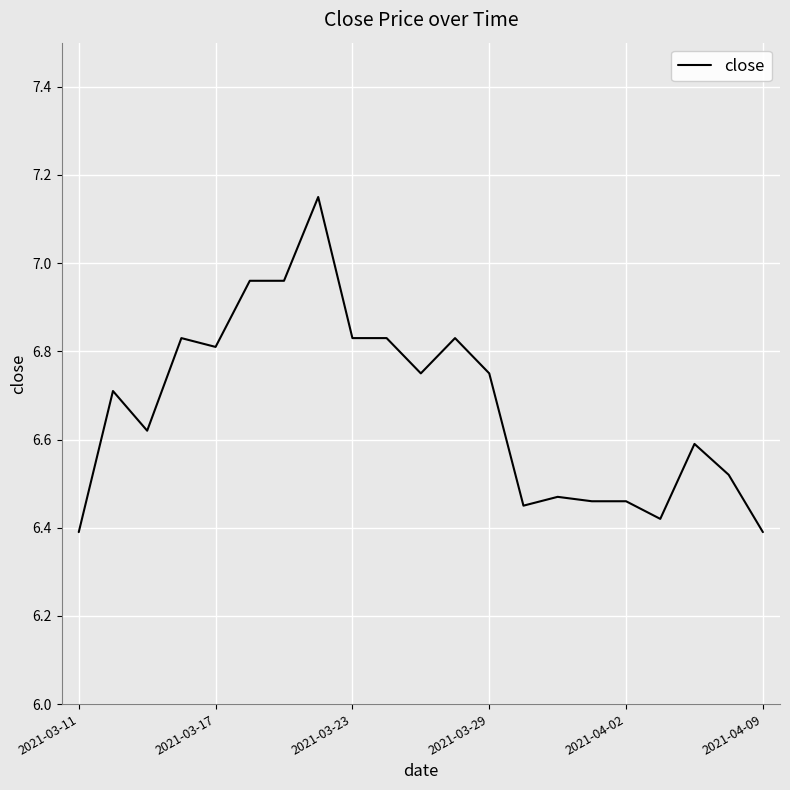

What is the difference between the maximum and minimum values?

0.8